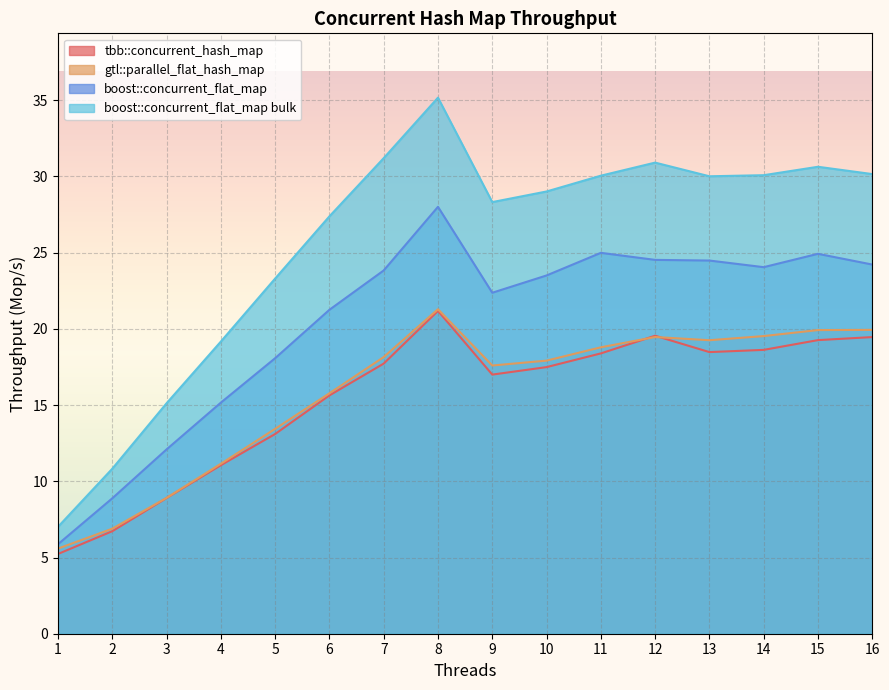

Count the number of categories in the chart.

16